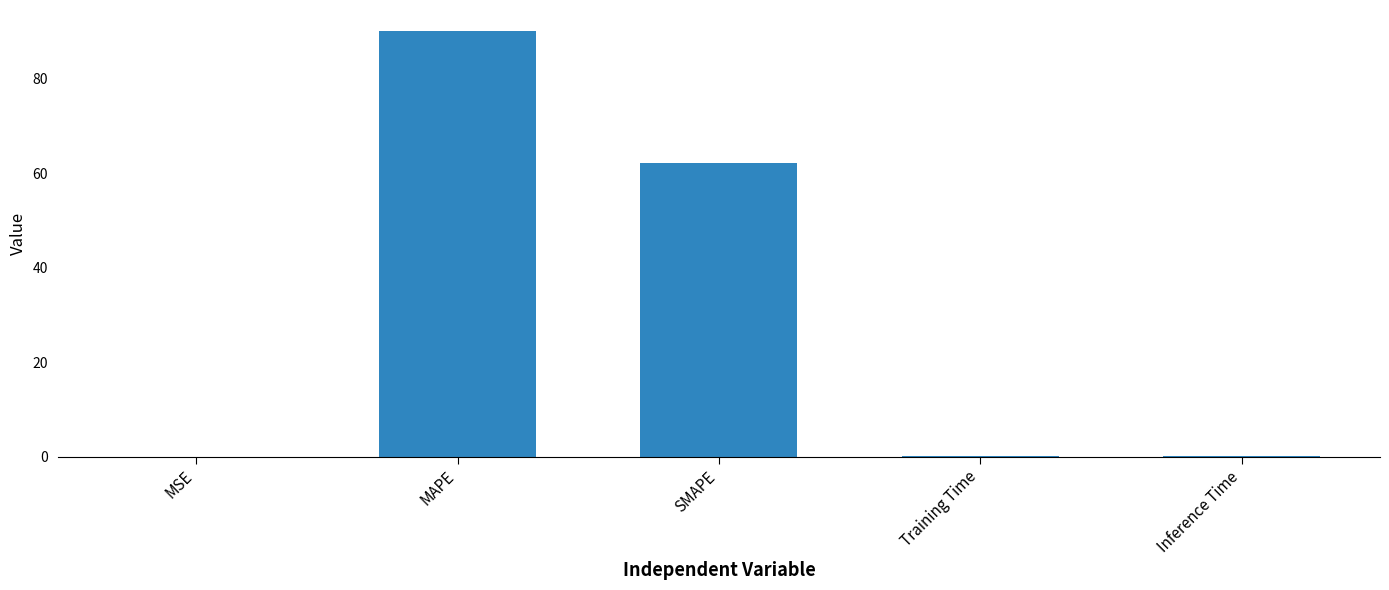

What is the greatest value displayed?

90.0